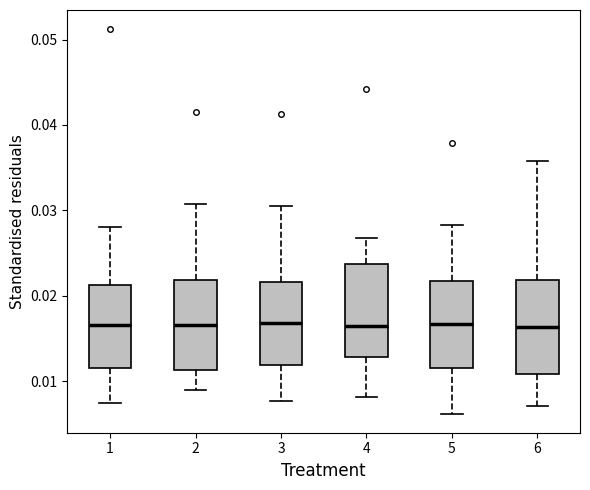

Reading left to right, transcribe this box plot: for each box, give where its median line is, the range the box spans, and where its two whiskers end, as read against the y-axis. The values are not printed on the chart, so give them approximately, as read against the axis.

1: median 0.017, box 0.012 to 0.021, whiskers 0.007 to 0.028
2: median 0.017, box 0.011 to 0.022, whiskers 0.009 to 0.031
3: median 0.017, box 0.012 to 0.022, whiskers 0.008 to 0.031
4: median 0.016, box 0.013 to 0.024, whiskers 0.008 to 0.027
5: median 0.017, box 0.012 to 0.022, whiskers 0.006 to 0.028
6: median 0.016, box 0.011 to 0.022, whiskers 0.007 to 0.036